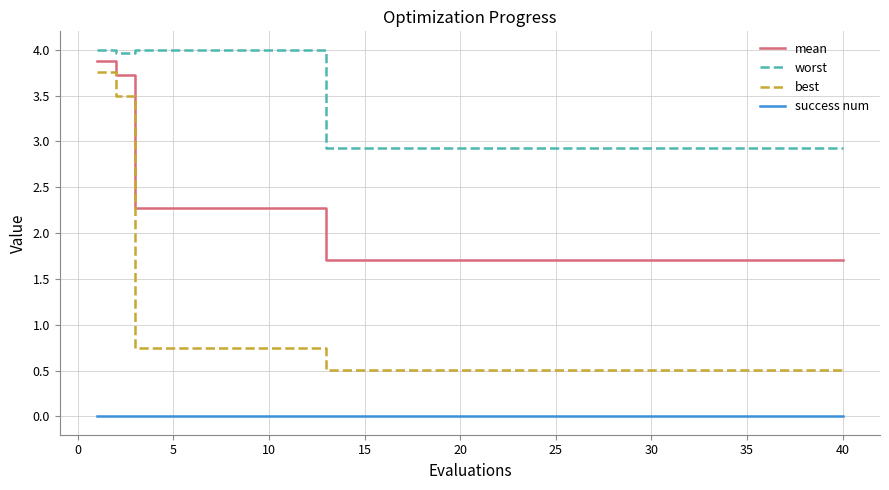

Rank the series by their average value, from highest to lowest.

worst, mean, best, success num